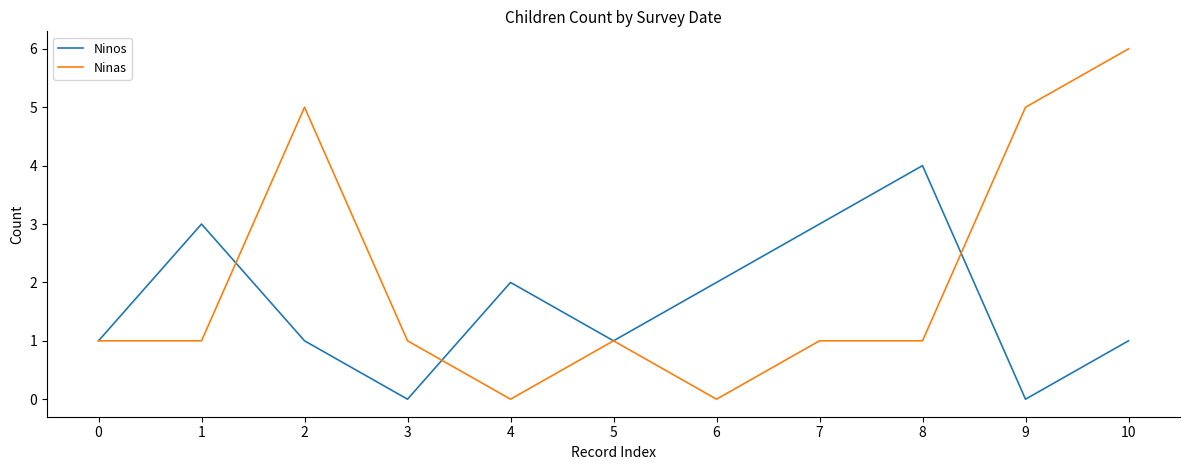

At 10, list the series in order from smallest to largest.

Ninos, Ninas